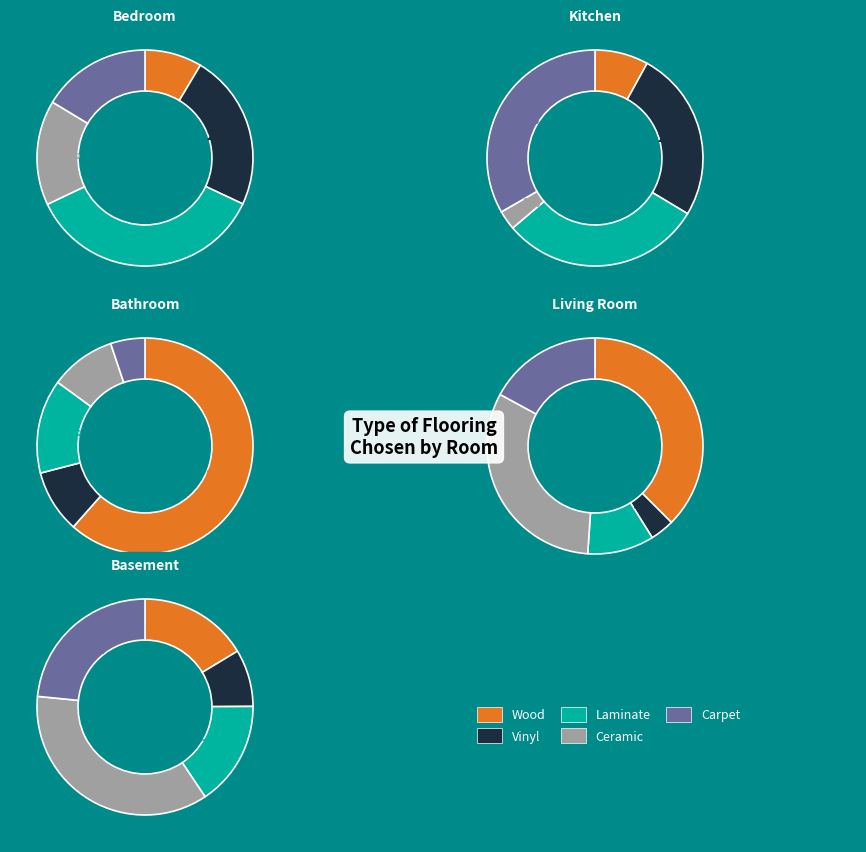

Is there a majority slice in this chart?

No